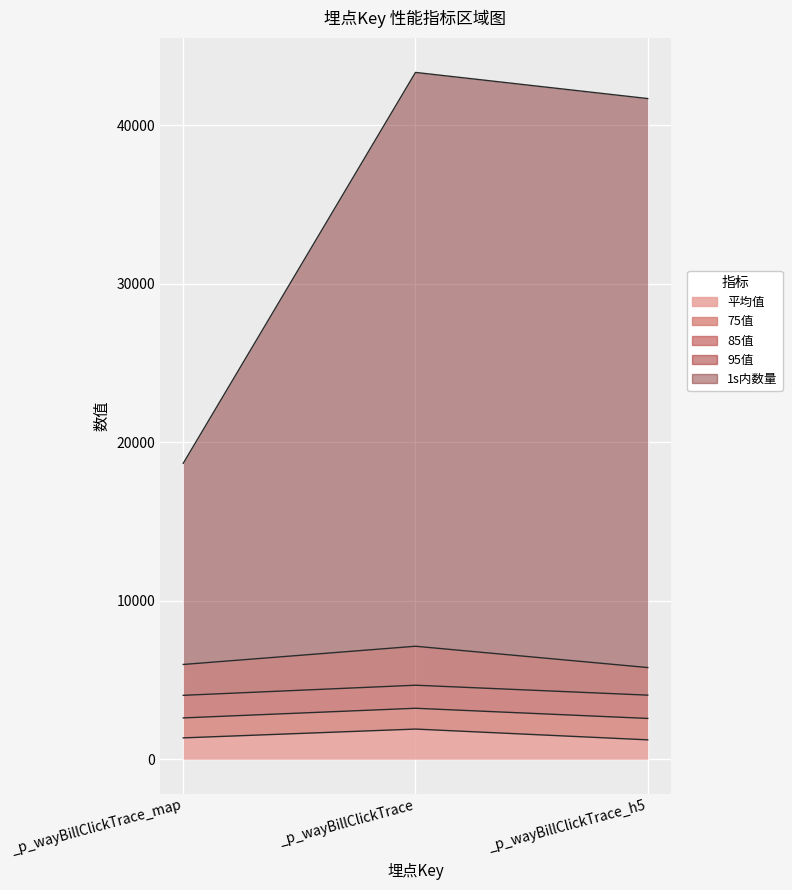

At how many categories does at least one series exceed 43208?

1